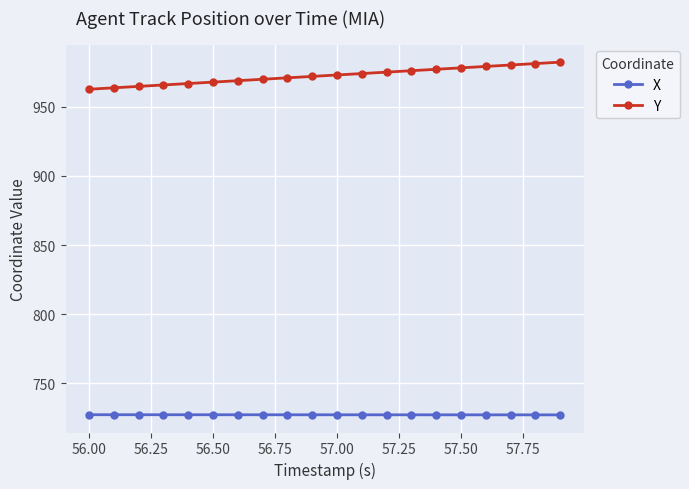

List the series in order of their overall mean, lowest first.

X, Y